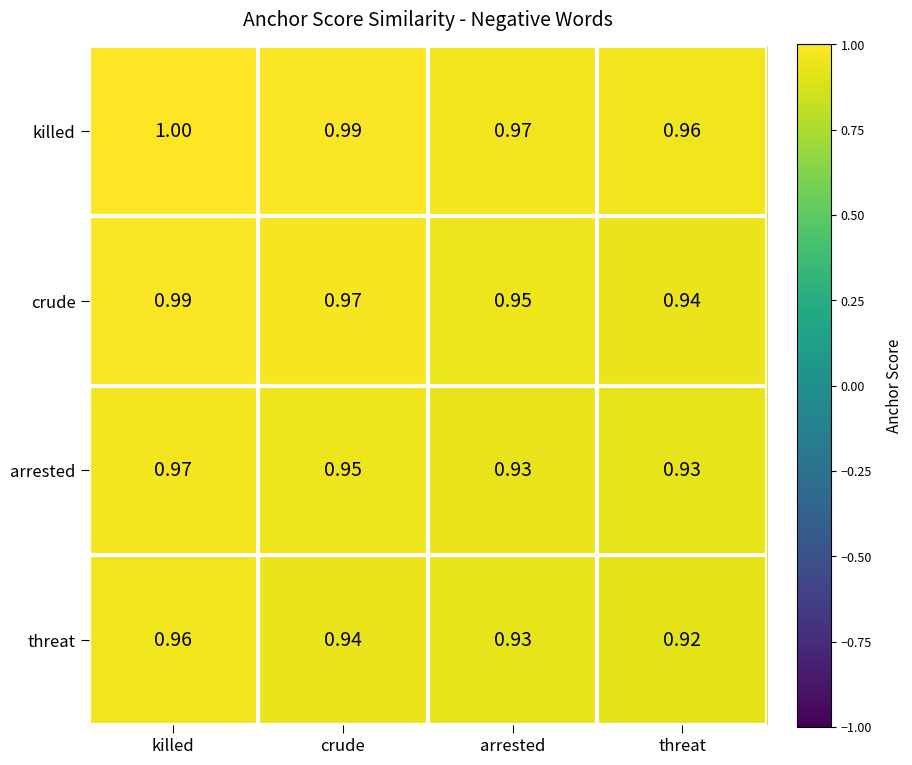

How many distinct data groups are displayed?

4